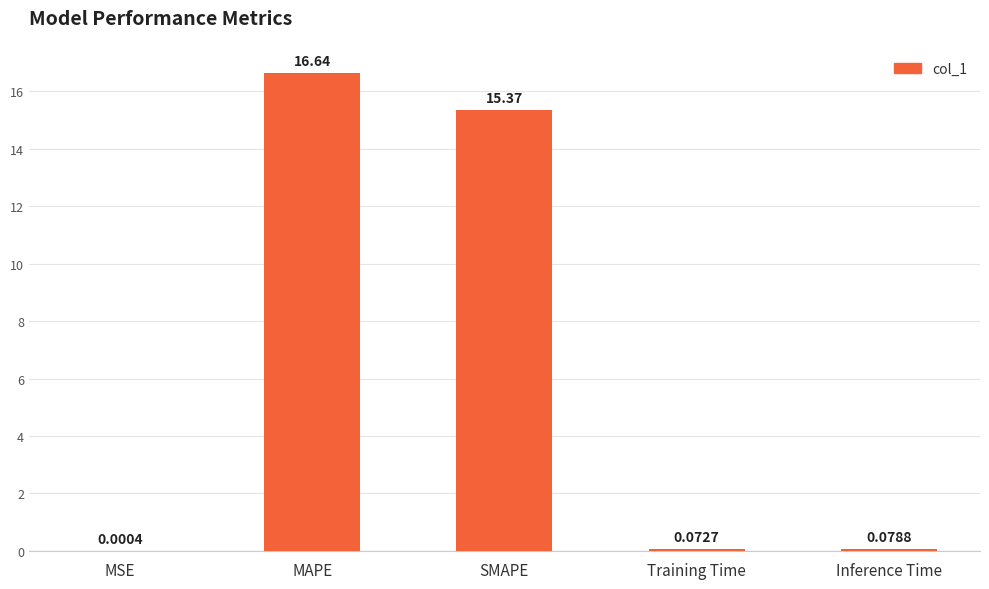

True or false: the data shows 22.4 at SMAPE.

False